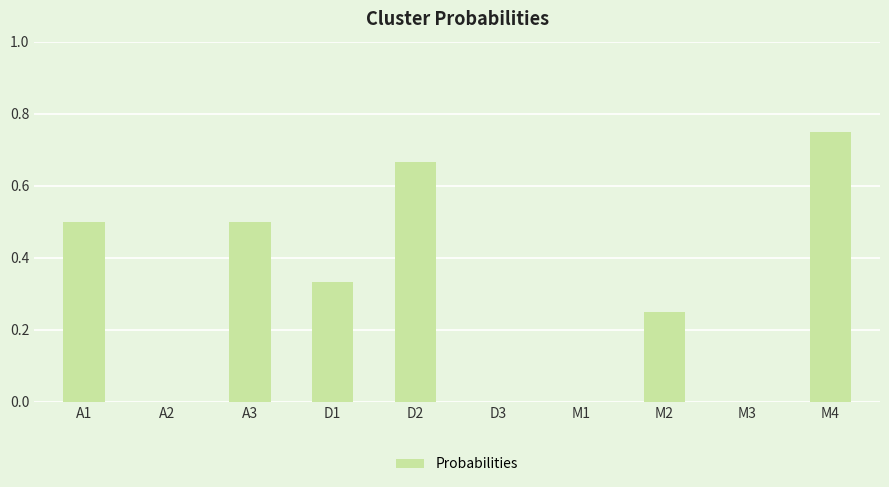

Is it true that the value at M1 is -0.5?

False